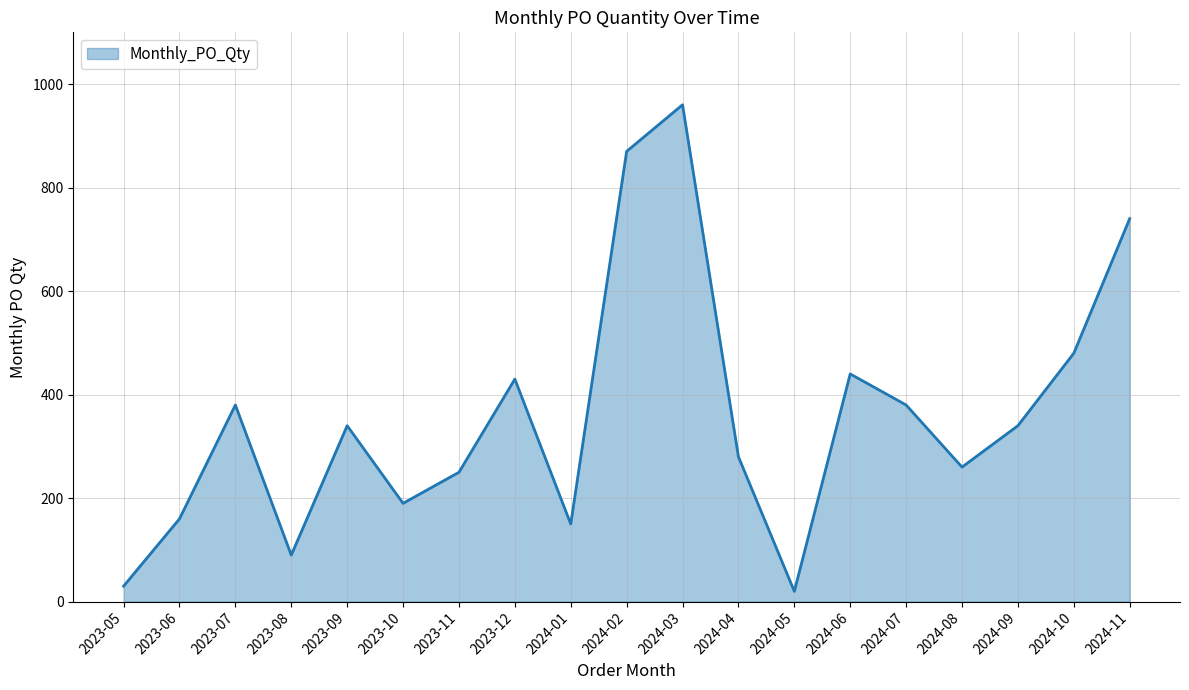

What position from the left is 2024-10?

18